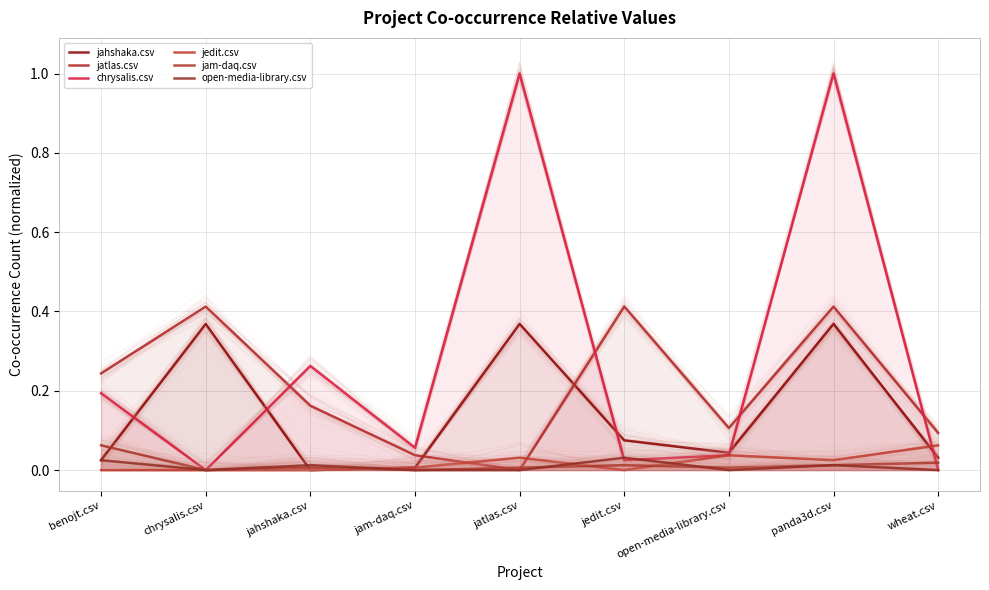

Reading left to right, what are all the values shown in this chart?

jahshaka.csv: 0.0	0.4	0.0	0.0	0.4	0.1	0.0	0.4	0.0
jatlas.csv: 0.2	0.4	0.2	0.0	0.0	0.4	0.1	0.4	0.1
chrysalis.csv: 0.2	0.0	0.3	0.1	1.0	0.0	0.0	1.0	0.0
jedit.csv: 0.0	0.0	0.0	0.0	0.0	0.0	0.0	0.0	0.1
jam-daq.csv: 0.1	0.0	0.0	0.0	0.0	0.0	0.0	0.0	0.0
open-media-library.csv: 0.0	0.0	0.0	0.0	0.0	0.0	0.0	0.0	0.0